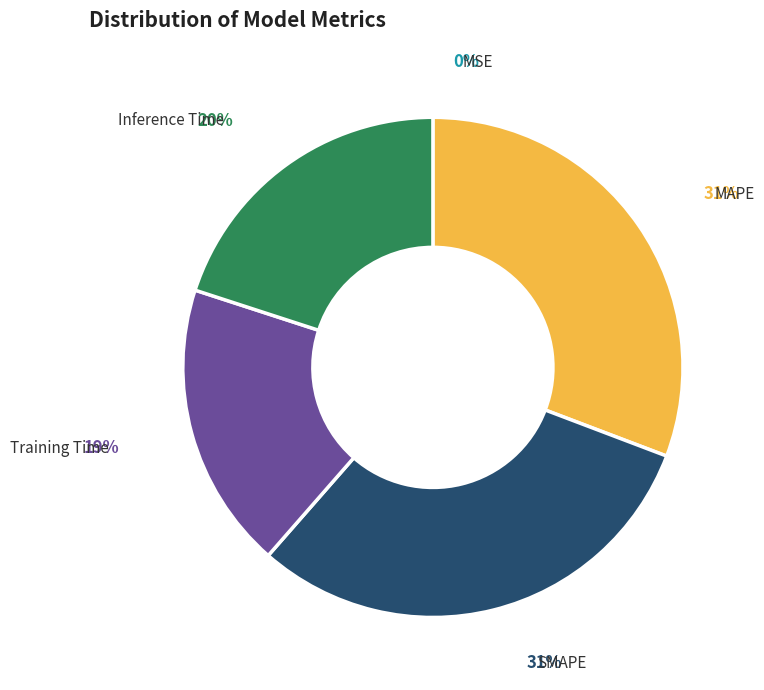

Is the sum of Inference Time and Training Time greater than half?

No